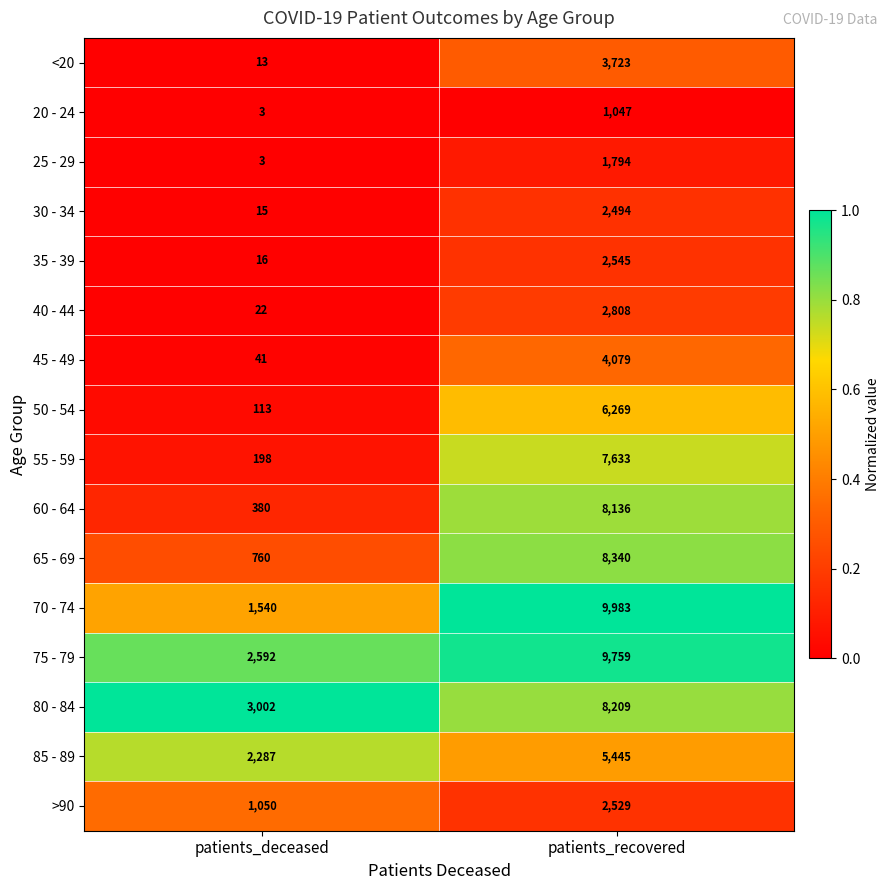

The <20 series shows 13 at patients_deceased. True or false?

True